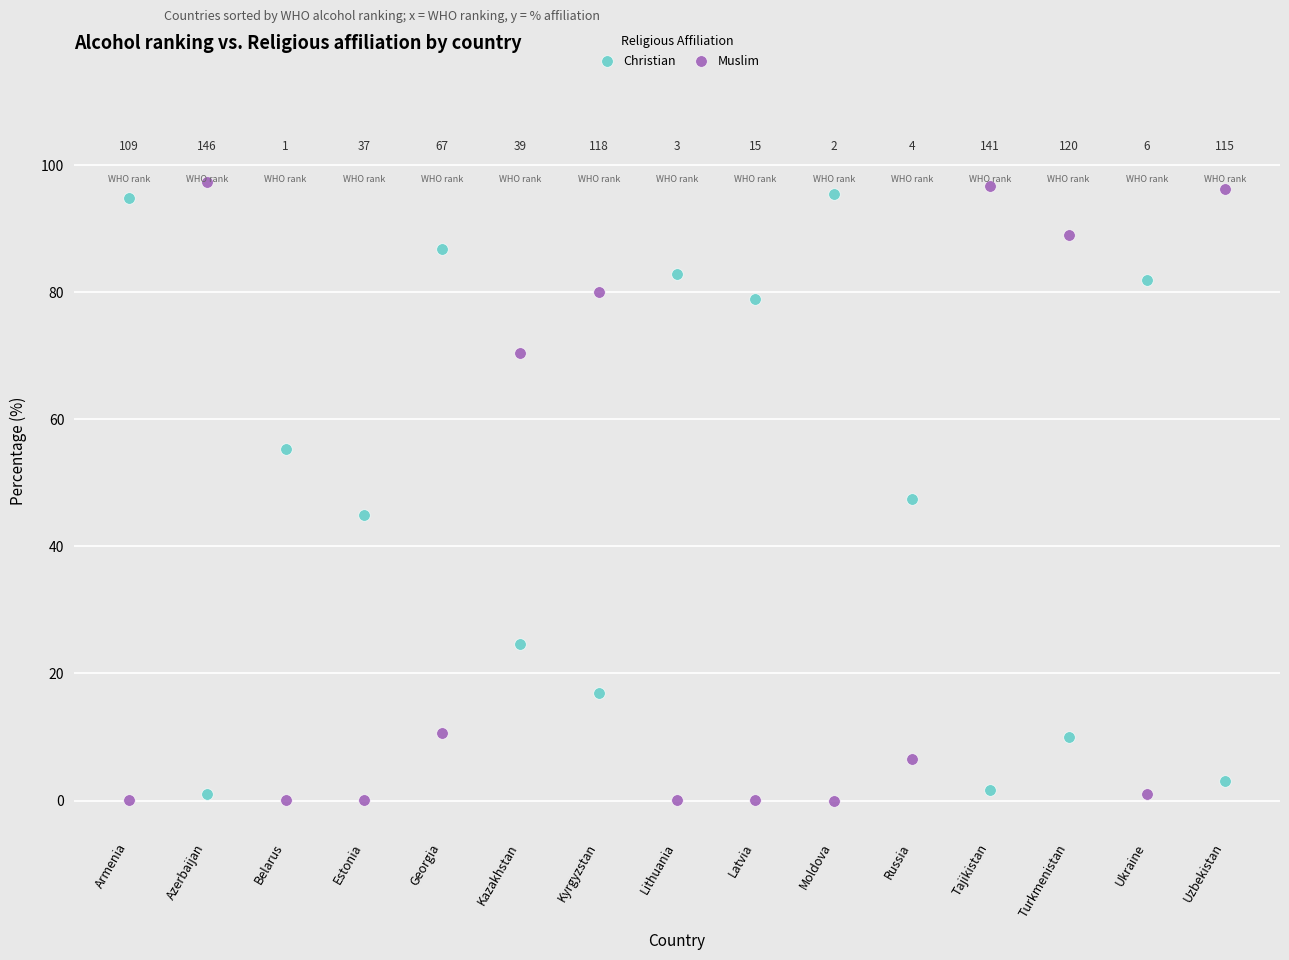

Which series has the largest Y range (max minus min)?

Muslim